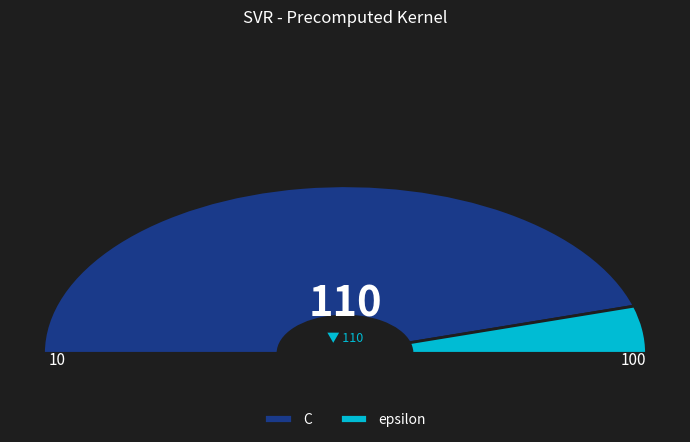

What percentage do epsilon and C together represent?

100.0%